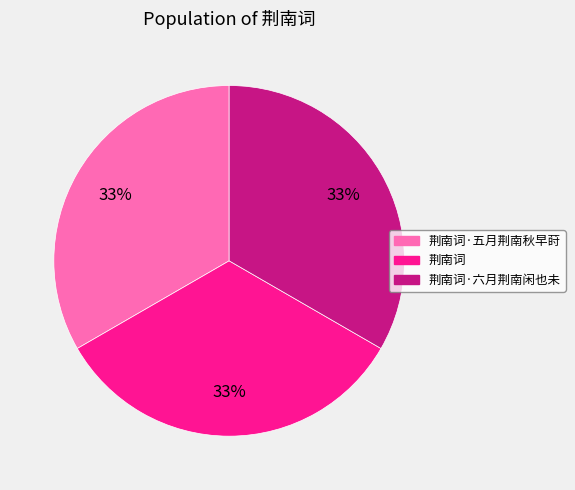

The 荆南词 slice represents 33% of the pie. True or false?

True